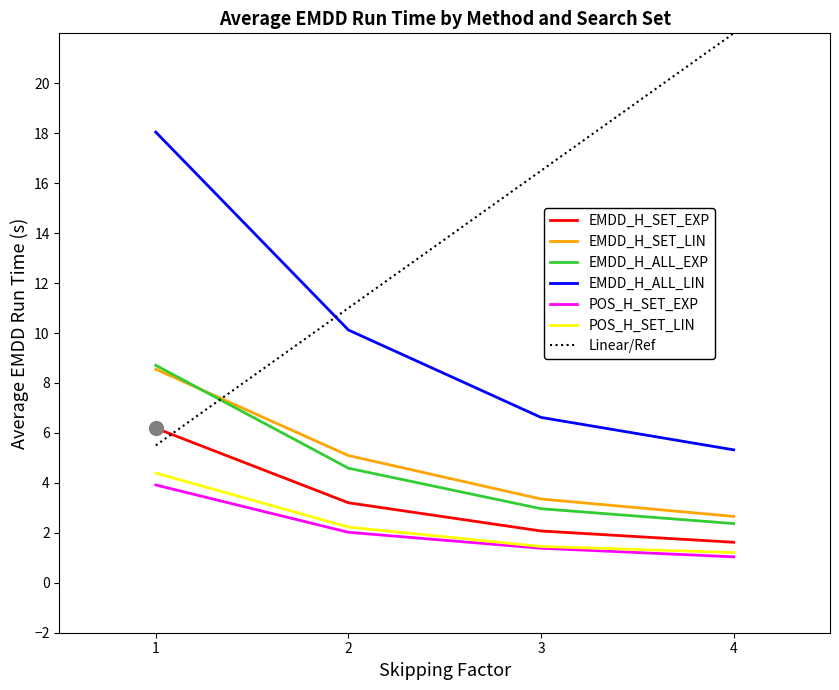

True or false: POS_H_SET_EXP and EMDD_H_ALL_LIN cross at least once.

False